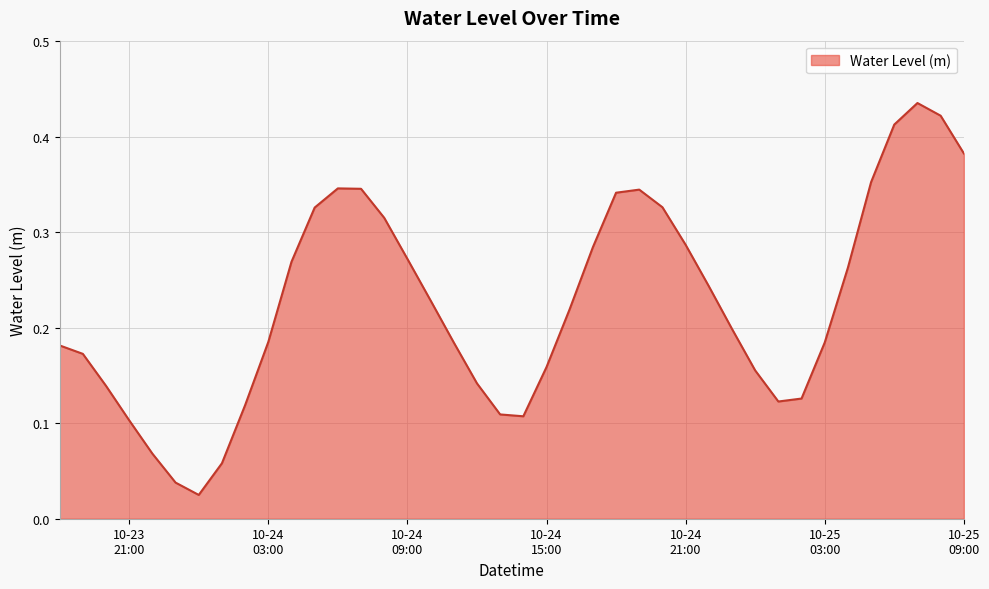

Reading left to right, what are all the values shown in this chart?

0.2	0.2	0.1	0.1	0.1	0.0	0.0	0.1	0.1	0.2	0.3	0.3	0.3	0.3	0.3	0.3	0.2	0.2	0.1	0.1	0.1	0.2	0.2	0.3	0.3	0.3	0.3	0.3	0.2	0.2	0.2	0.1	0.1	0.2	0.3	0.4	0.4	0.4	0.4	0.4